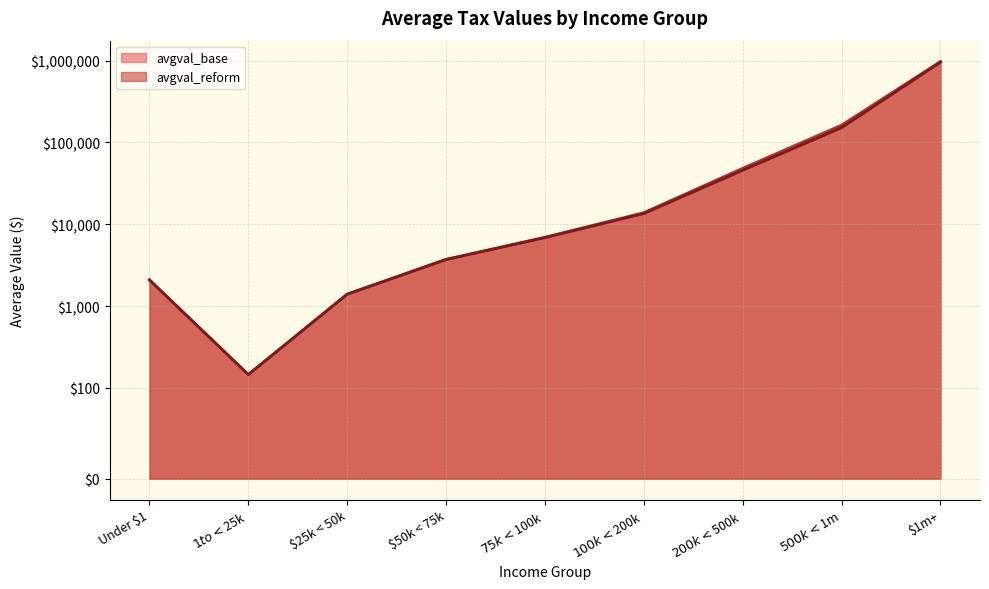

What value does the avgval_base series have at $75k < $100k?

6935.0